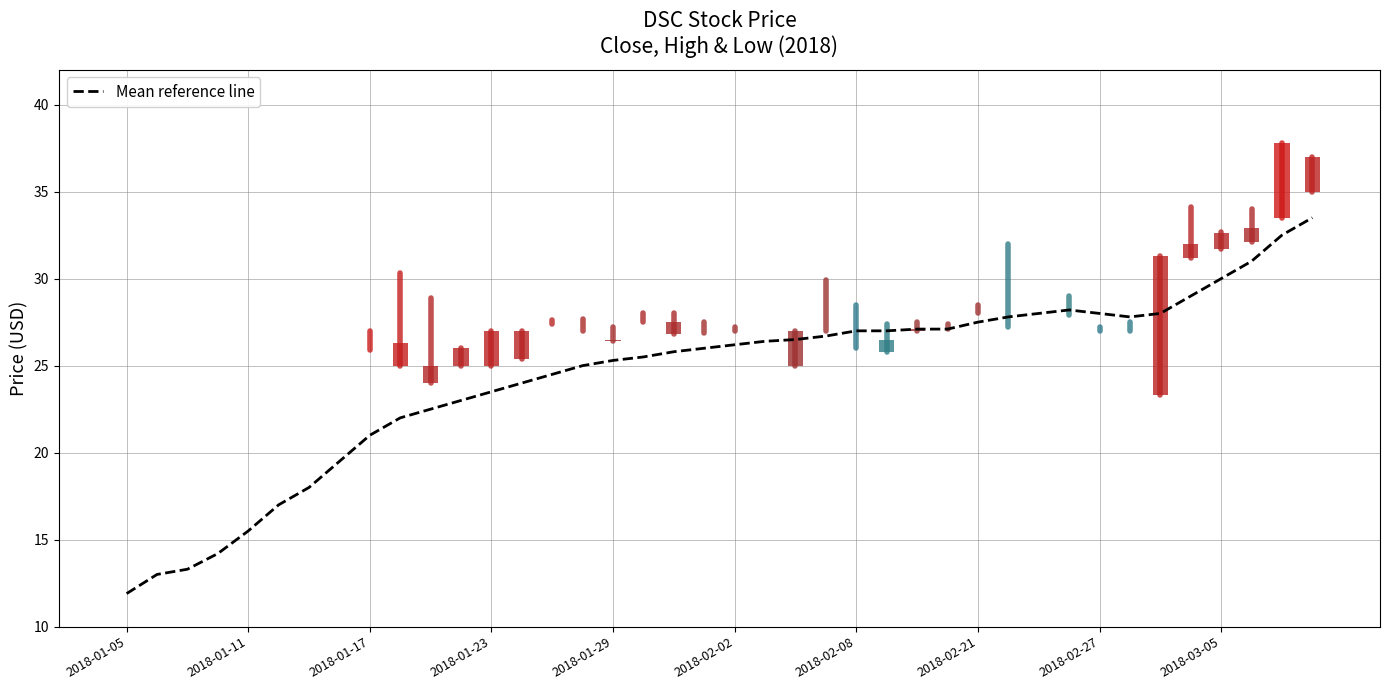

What is the total value across all series at 31?

28.2